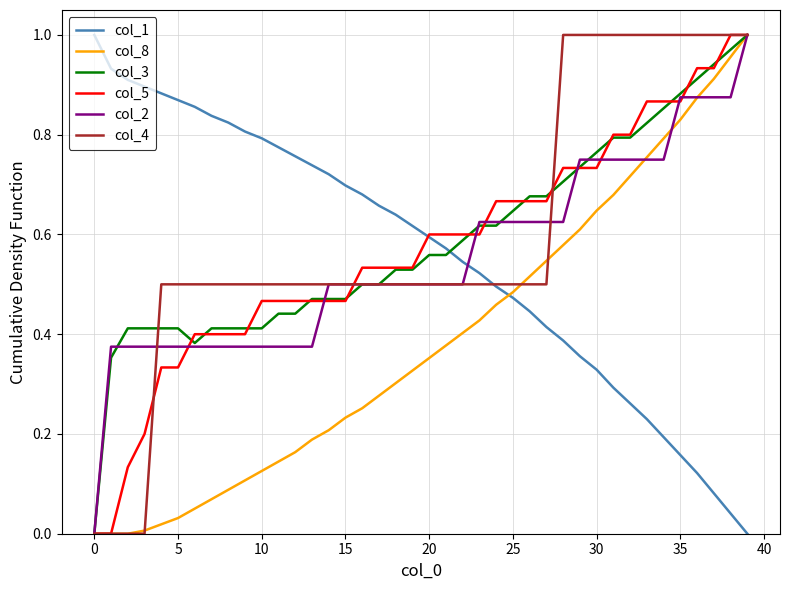

True or false: col_1 and col_8 intersect in this chart.

True